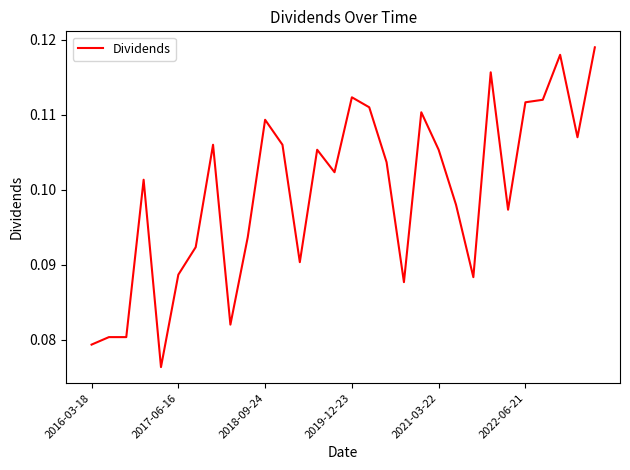

Does the chart display data point markers on the line(s)?

No